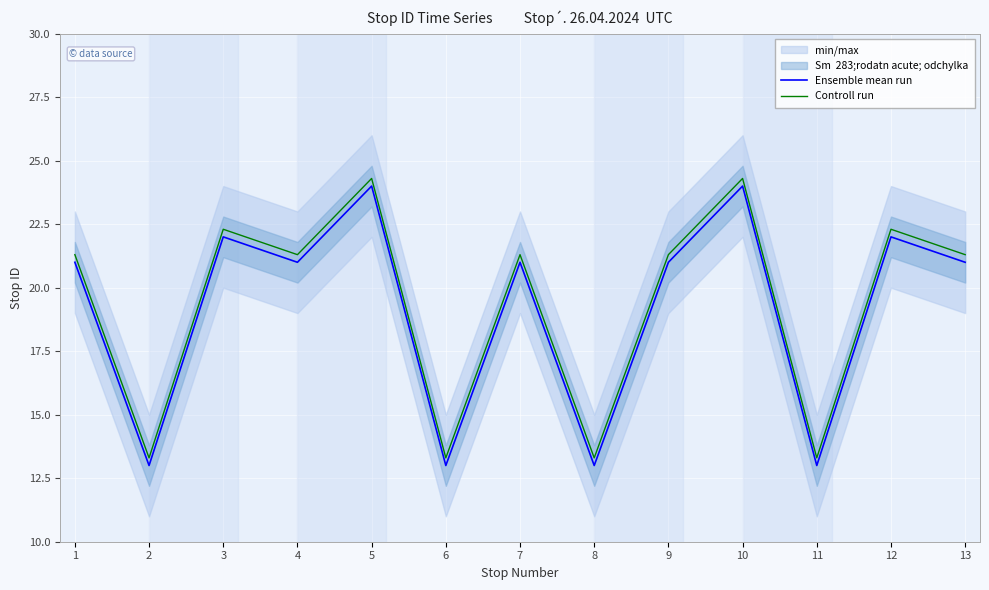

Is this an area chart (filled region under the line)?

No